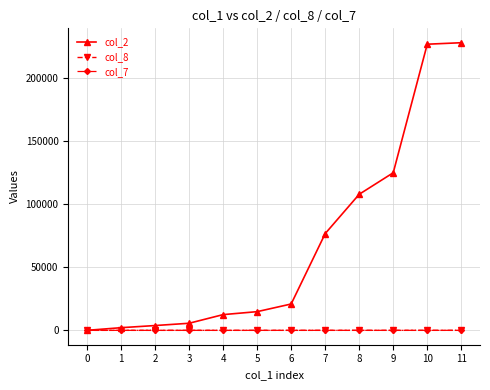

Which series has the widest spread of values?

col_2